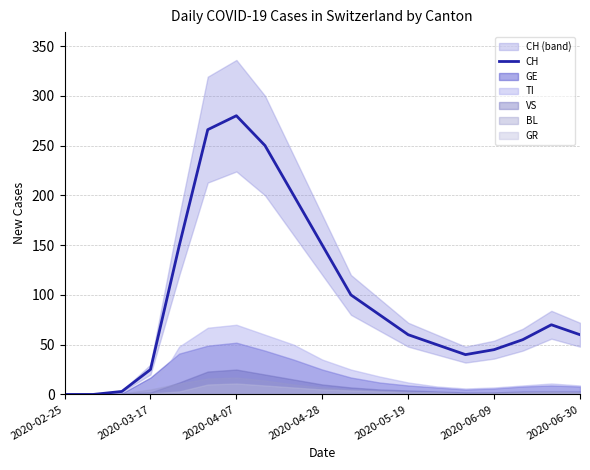

The value of CH at 2020-03-17 is 25. True or false?

True